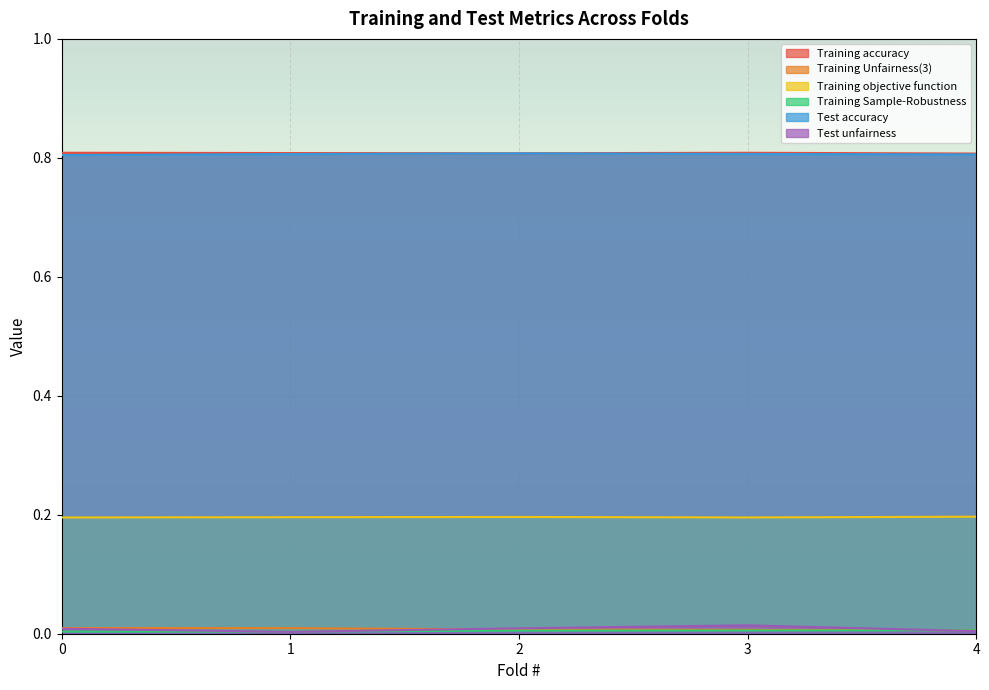

Count the Test unfairness values in the range 0 to 1.

5